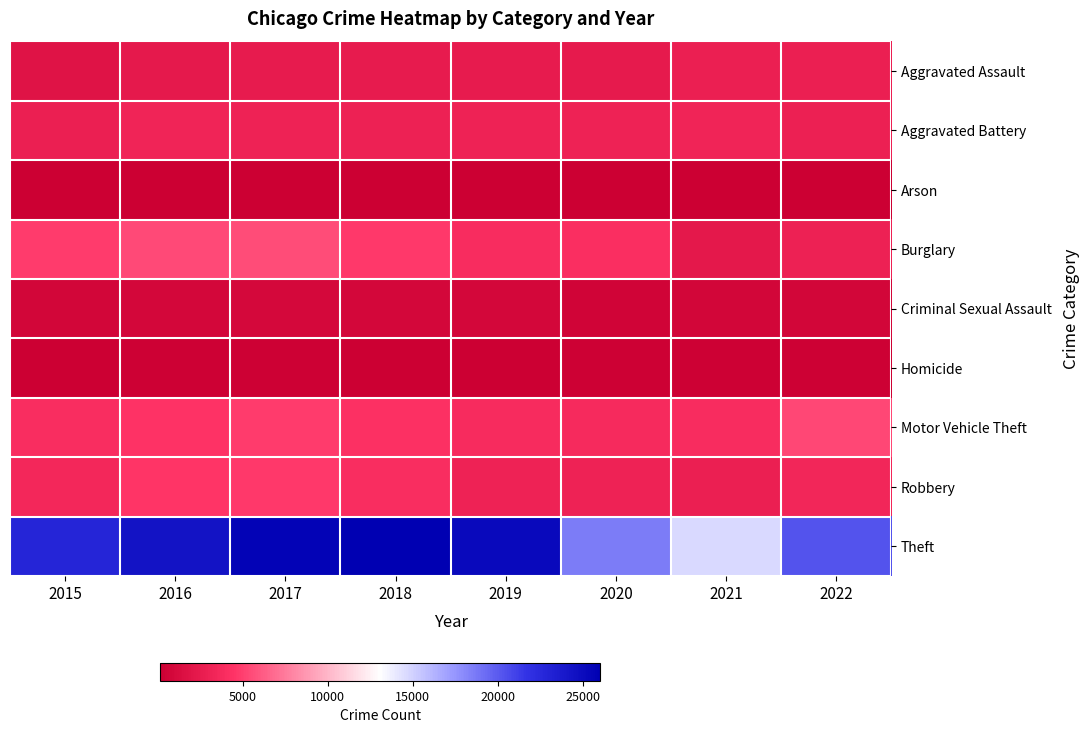

Between 2016 and 2018, which series saw the biggest shift?

Theft